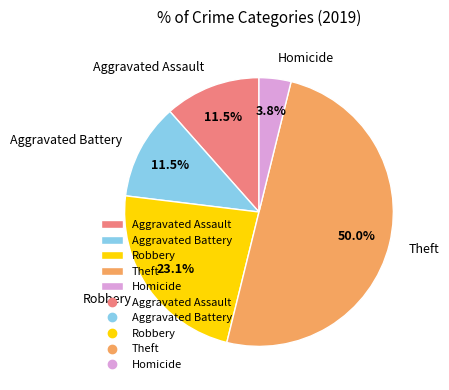

Count the number of slices in the pie.

5